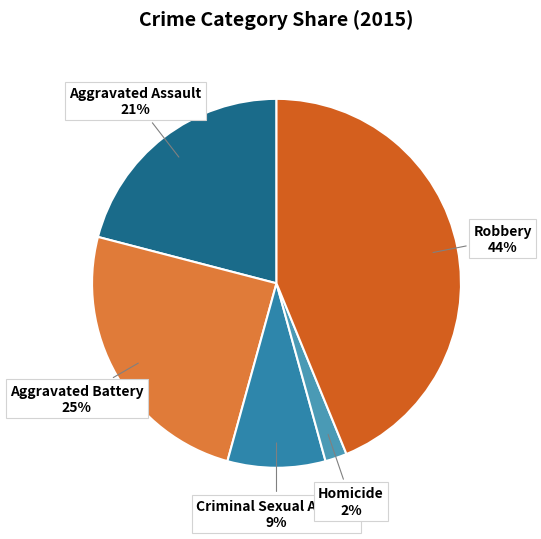

Rank the categories by value from highest to lowest.

Robbery, Aggravated Battery, Aggravated Assault, Criminal Sexual Assault, Homicide